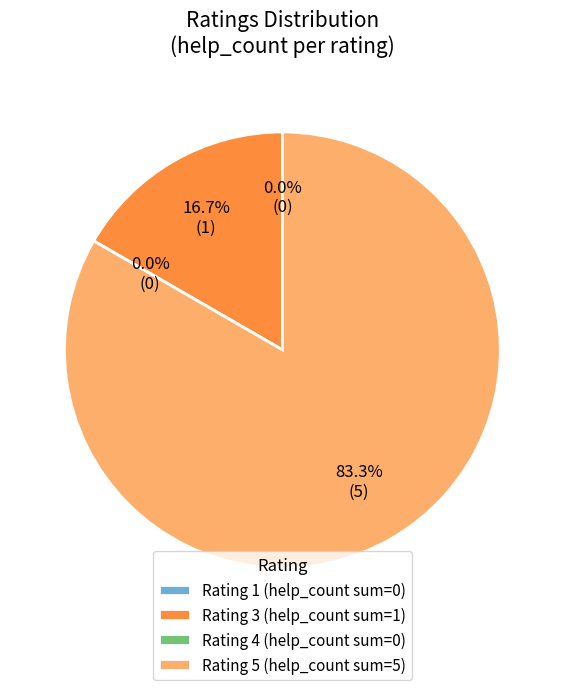

Rank the categories by value from lowest to highest.

1, 4, 3, 5